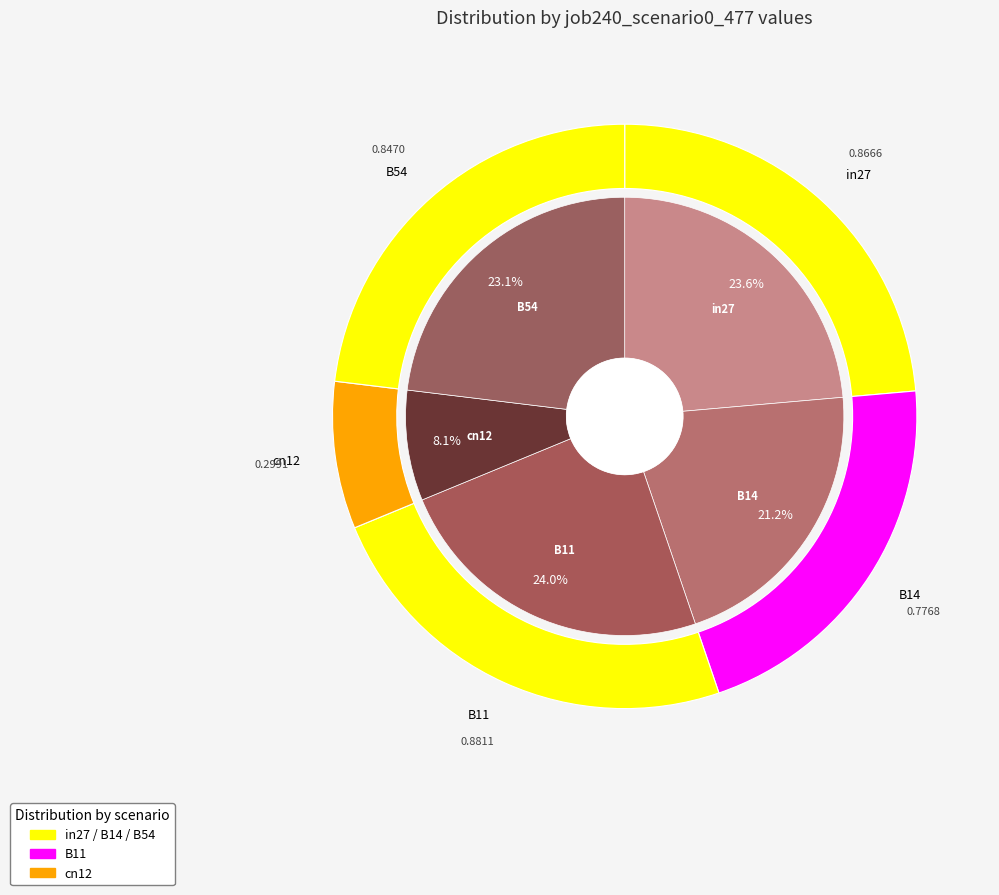

True or false: B11 accounts for 34% of the total.

False